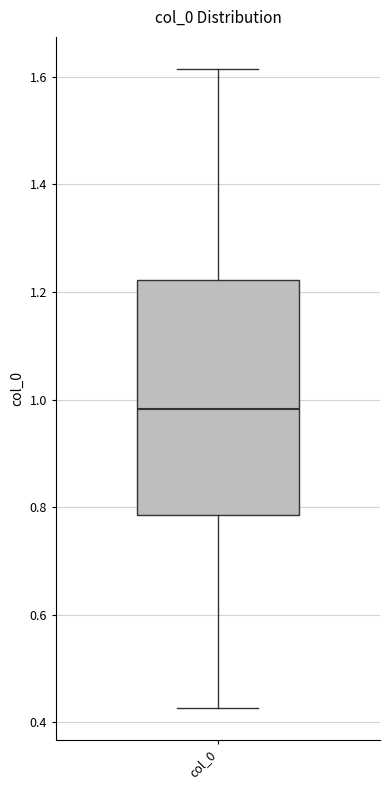

Transcribe this box plot: give where the median line is, the range the box spans, and where the two whiskers end, as read against the y-axis. The values are not printed on the chart, so give them approximately, as read against the axis.

median 0.98, box 0.78 to 1.22, whiskers 0.42 to 1.62